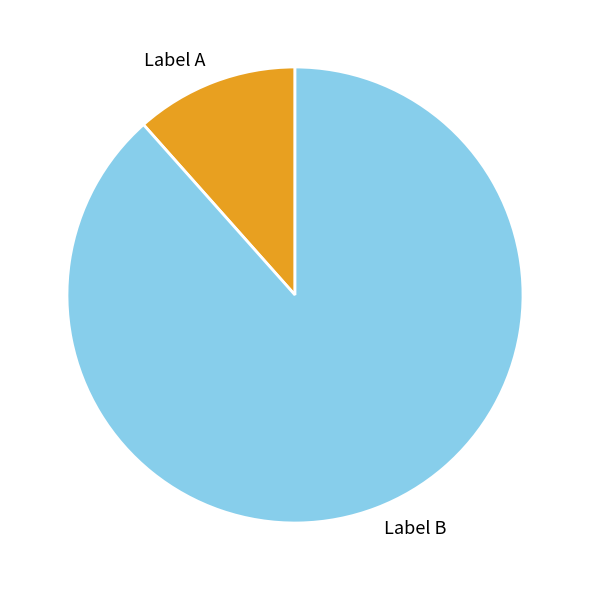

Which category has the biggest portion of the pie?

Label B